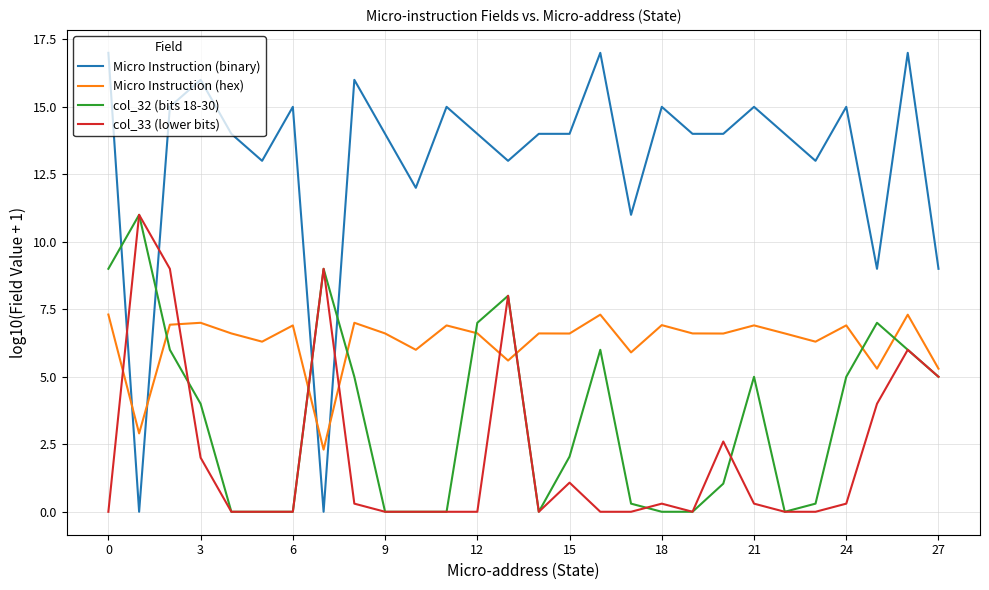

What are all the series names shown in the legend?

Micro Instruction (binary), Micro Instruction (hex), col_32 (bits 18-30), col_33 (lower bits)